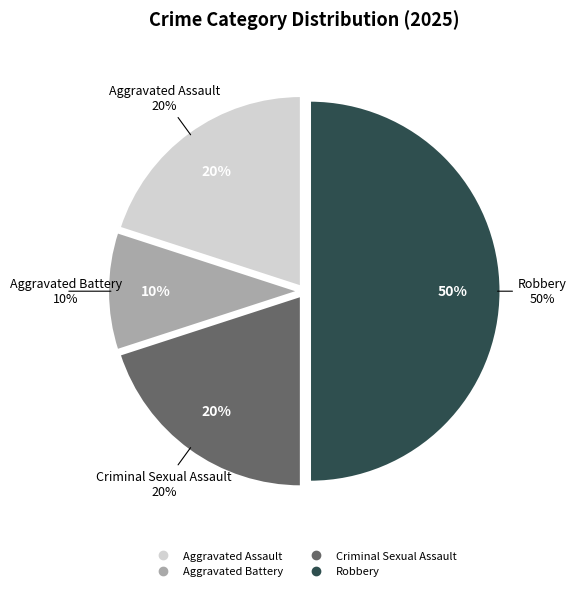

To the nearest percent, what percentage of the pie is Robbery?

50%